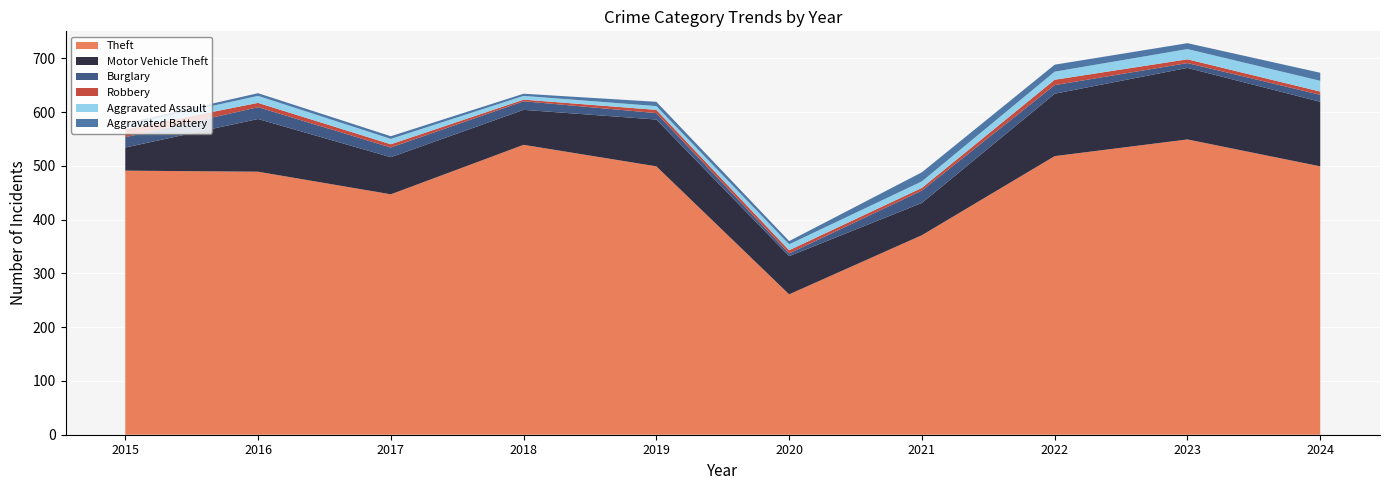

Reading left to right, transcribe all the data shown in this chart.

Theft: 2015=491	2016=489	2017=447	2018=539	2019=499	2020=261	2021=371	2022=518	2023=549	2024=499
Motor Vehicle Theft: 2015=43	2016=98	2017=69	2018=65	2019=87	2020=71	2021=60	2022=116	2023=133	2024=120
Burglary: 2015=19	2016=22	2017=18	2018=16	2019=12	2020=5	2021=23	2022=16	2023=9	2024=13
Robbery: 2015=15	2016=8	2017=6	2018=3	2019=6	2020=6	2021=5	2022=10	2023=7	2024=6
Aggravated Assault: 2015=8	2016=13	2017=10	2018=7	2019=7	2020=11	2021=12	2022=15	2023=19	2024=20
Aggravated Battery: 2015=3	2016=5	2017=5	2018=4	2019=8	2020=6	2021=17	2022=13	2023=11	2024=15